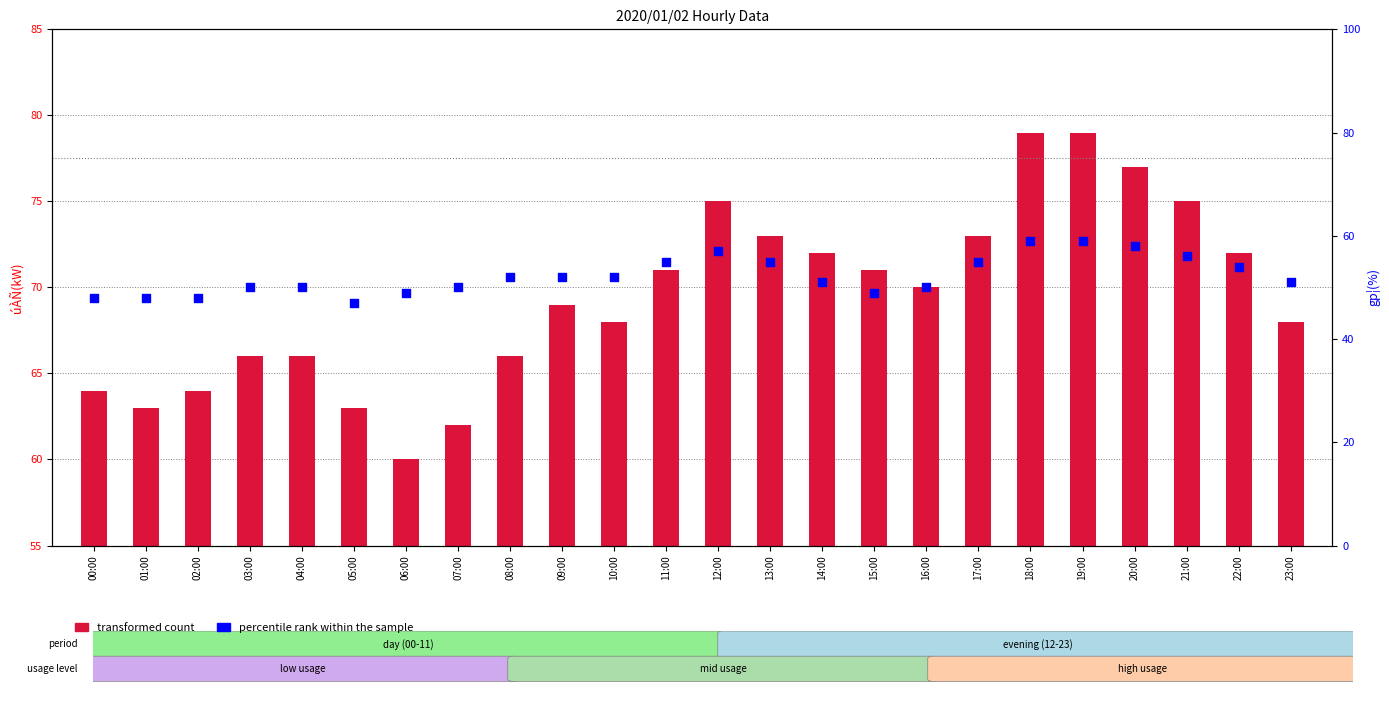

Which series reaches the maximum Y coordinate?

transformed count